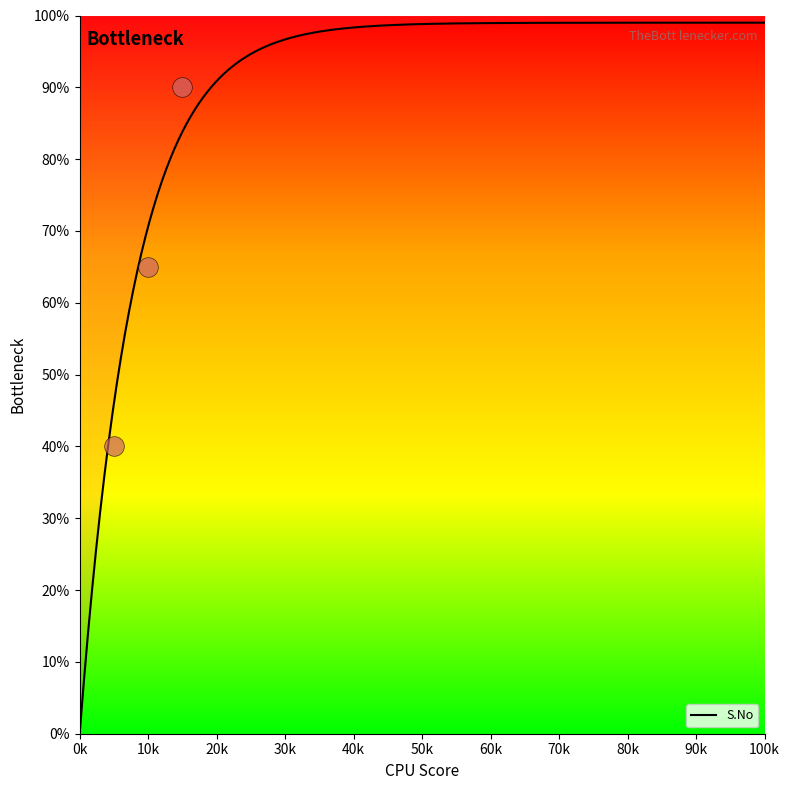

Which has a higher value, 1.0 or 3.0?

3.0